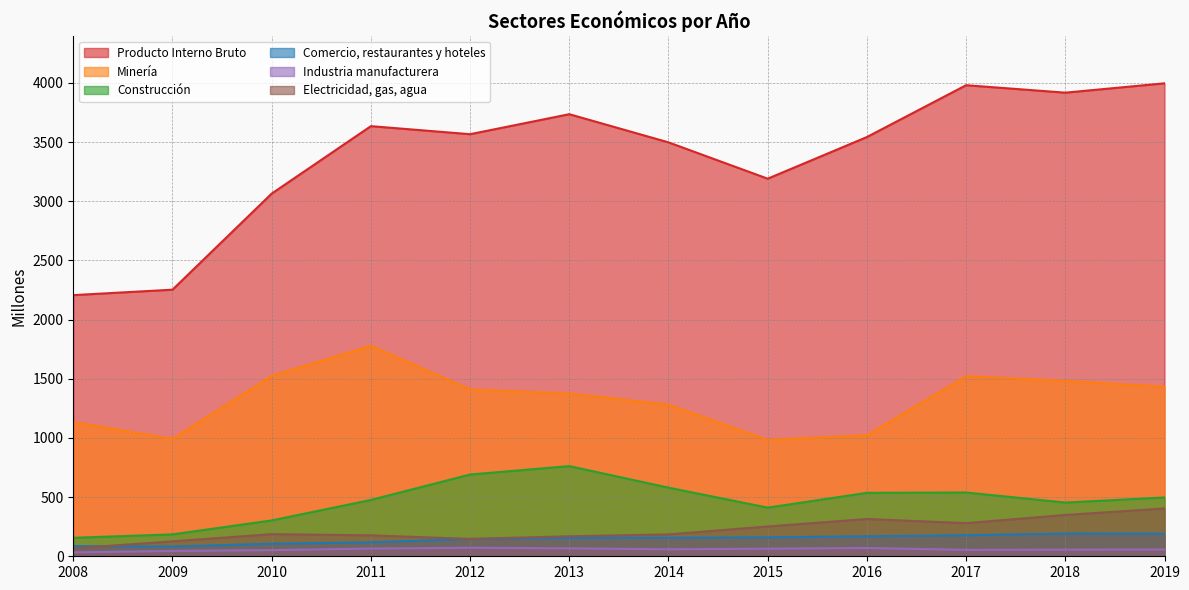

What is the approximate value of Construcción at 2011?

476